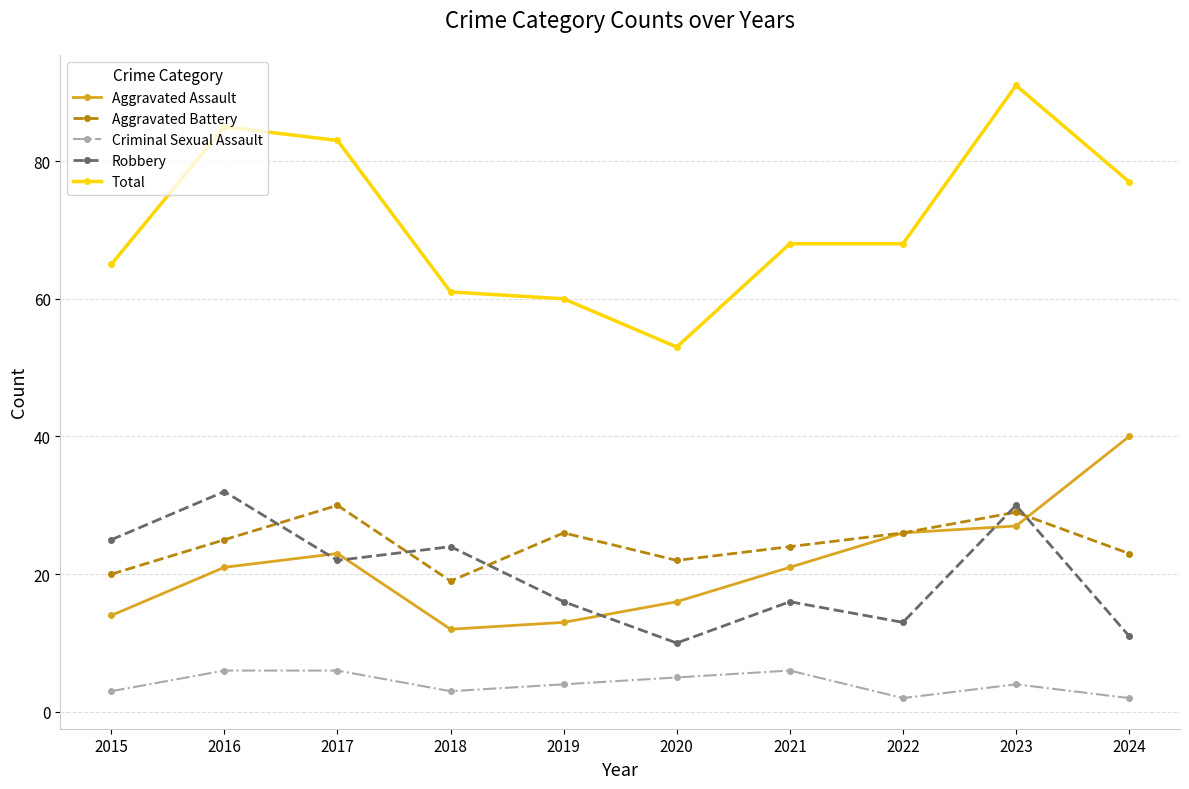

How many data points does each series have?

10